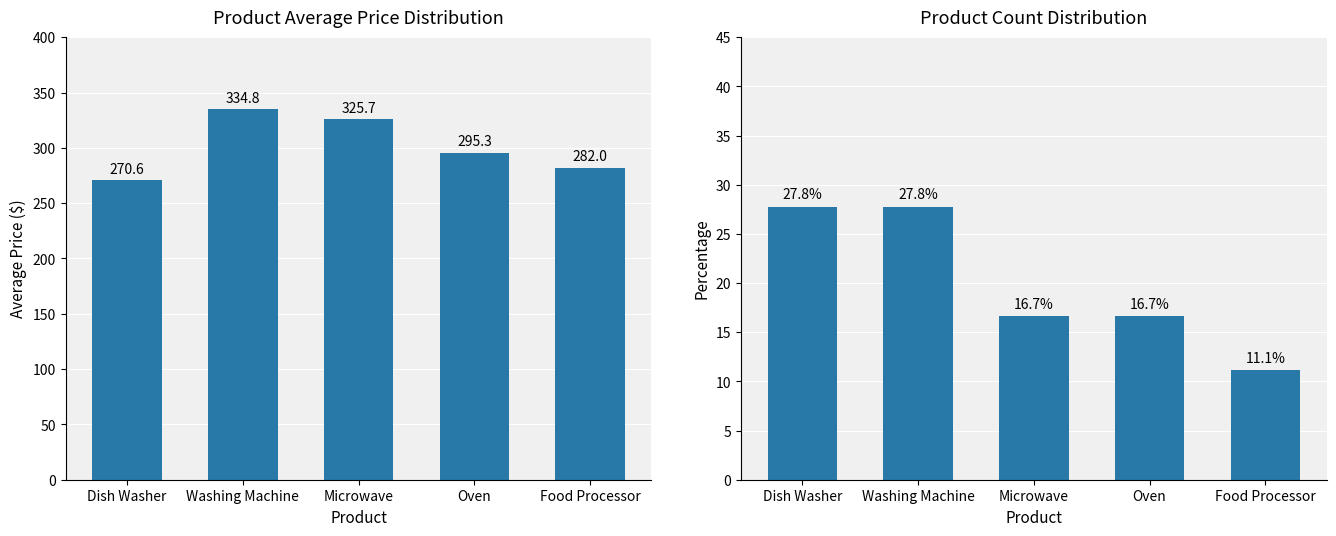

What is the smallest value displayed?

11.1